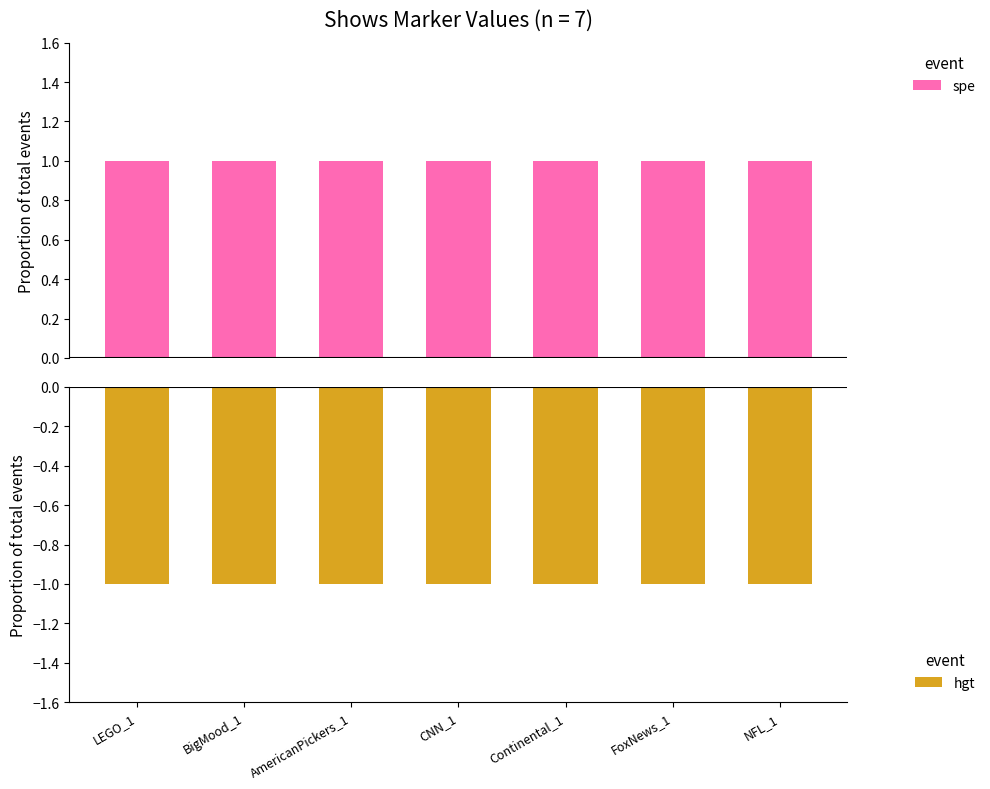

Which has a higher value, CNN_1 or NFL_1?

CNN_1